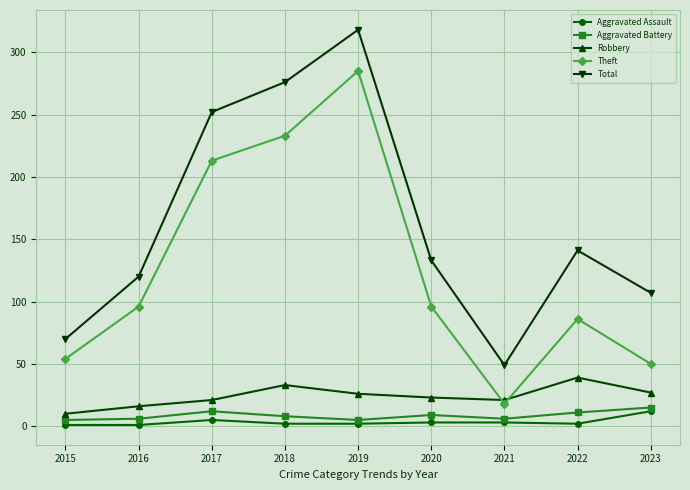

What is the maximum value for Total?

318